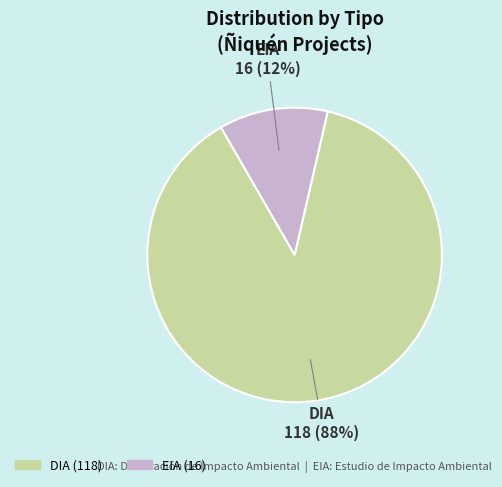

To the nearest percent, what is the average slice percentage?

50%